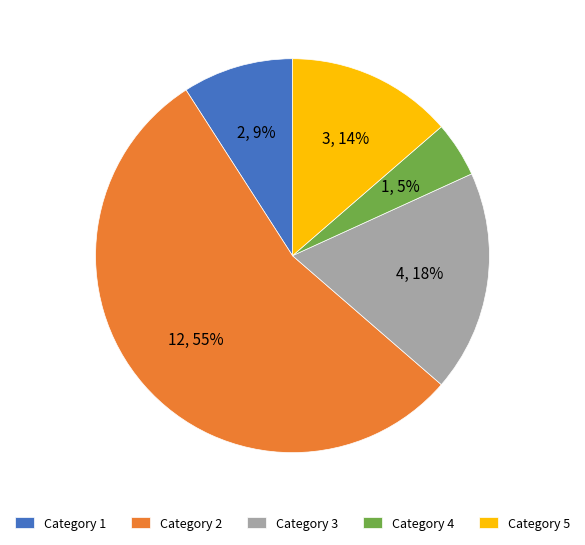

How many segments does this pie chart have?

5